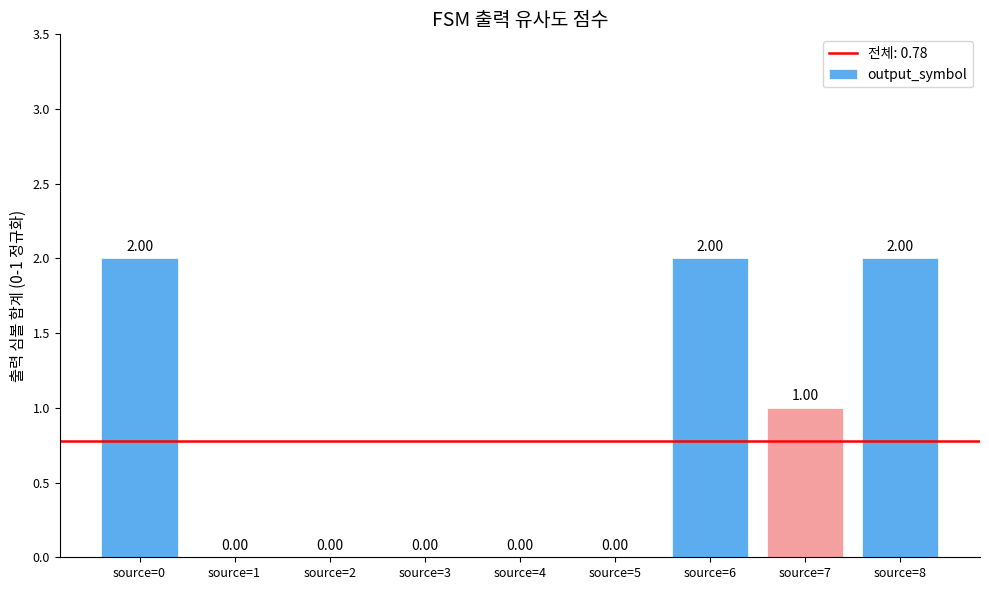

Count the number of data series in this chart.

1